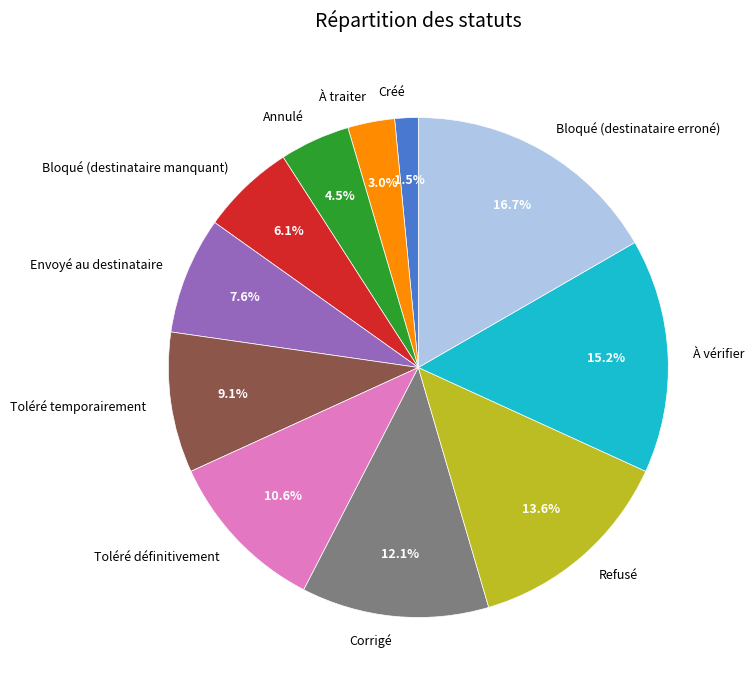

To the nearest percent, what is the combined percentage of Toléré temporairement and Refusé?

23%